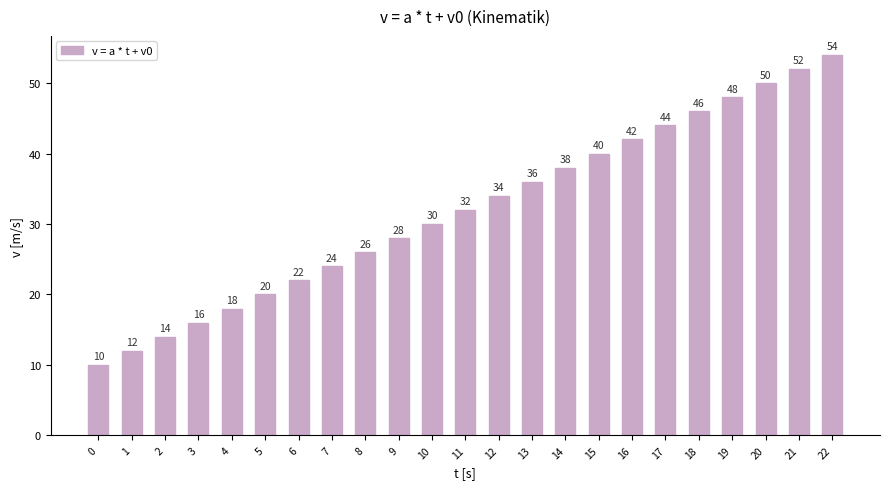

Rank the categories by value from highest to lowest.

22, 21, 20, 19, 18, 17, 16, 15, 14, 13, 12, 11, 10, 9, 8, 7, 6, 5, 4, 3, 2, 1, 0